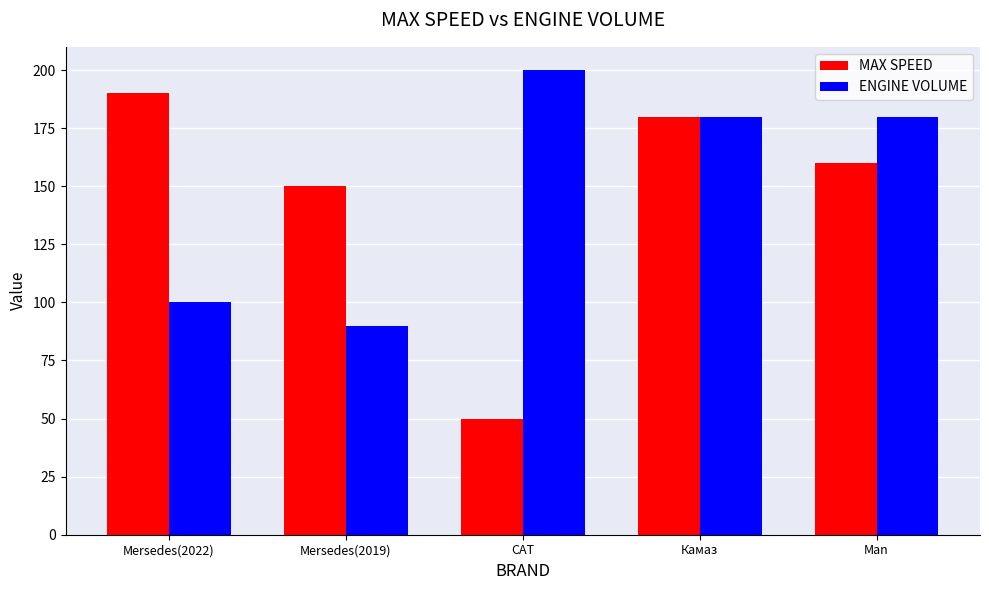

Which series has the largest range (max minus min)?

MAX SPEED